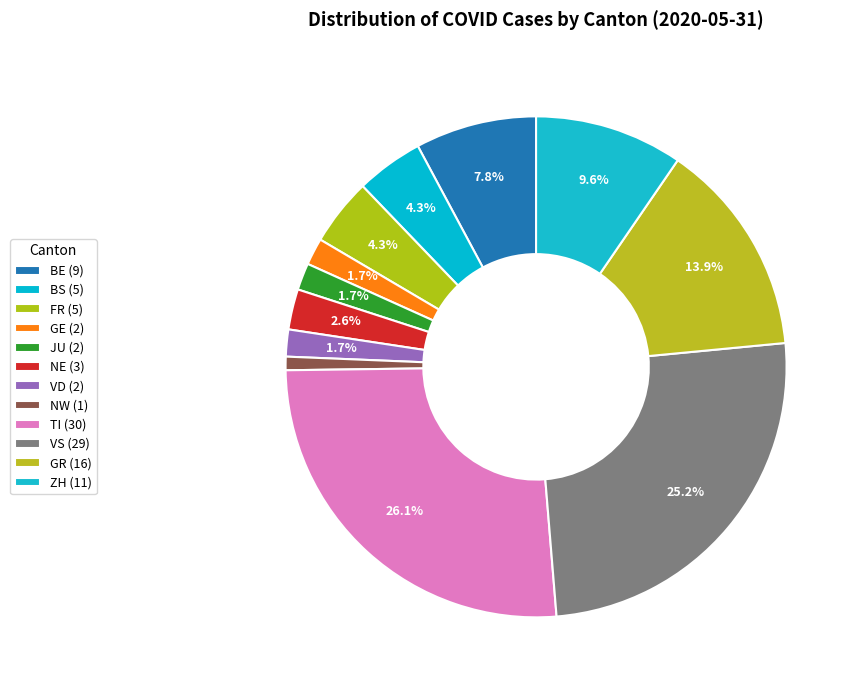

Approximately how many times larger is the value at VD compared to BS?

0.4